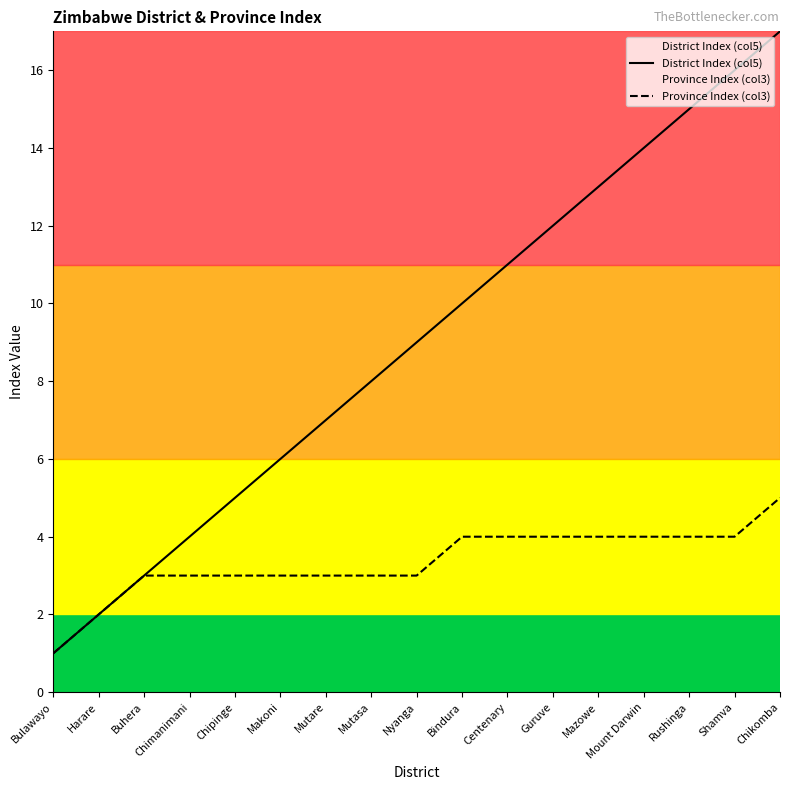

Reading right to left, list all the values displayed in this chart.

District Index (col5): 17	16	15	14	13	12	11	10	9	8	7	6	5	4	3	2	1
Province Index (col3): 5	4	4	4	4	4	4	4	3	3	3	3	3	3	3	2	1